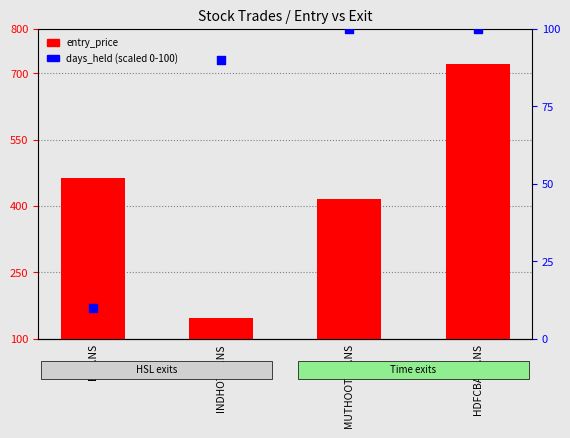

What is the total value across all series at MUTHOOTFIN.NS?

515.9